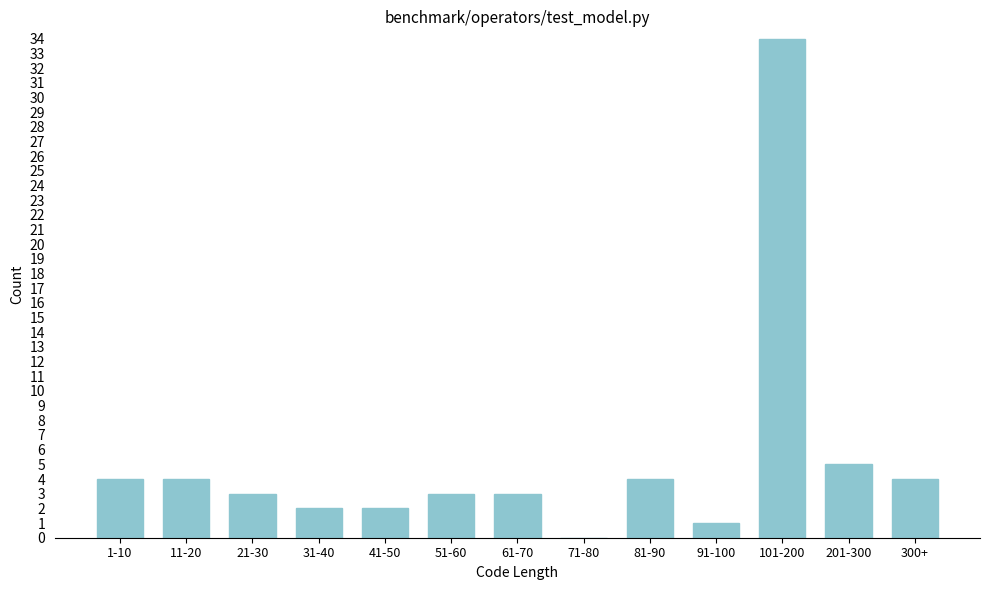

Reading left to right, extract all data points from this chart.

1-10=4	11-20=4	21-30=3	31-40=2	41-50=2	51-60=3	61-70=3	71-80=0	81-90=4	91-100=1	101-200=34	201-300=5	300+=4